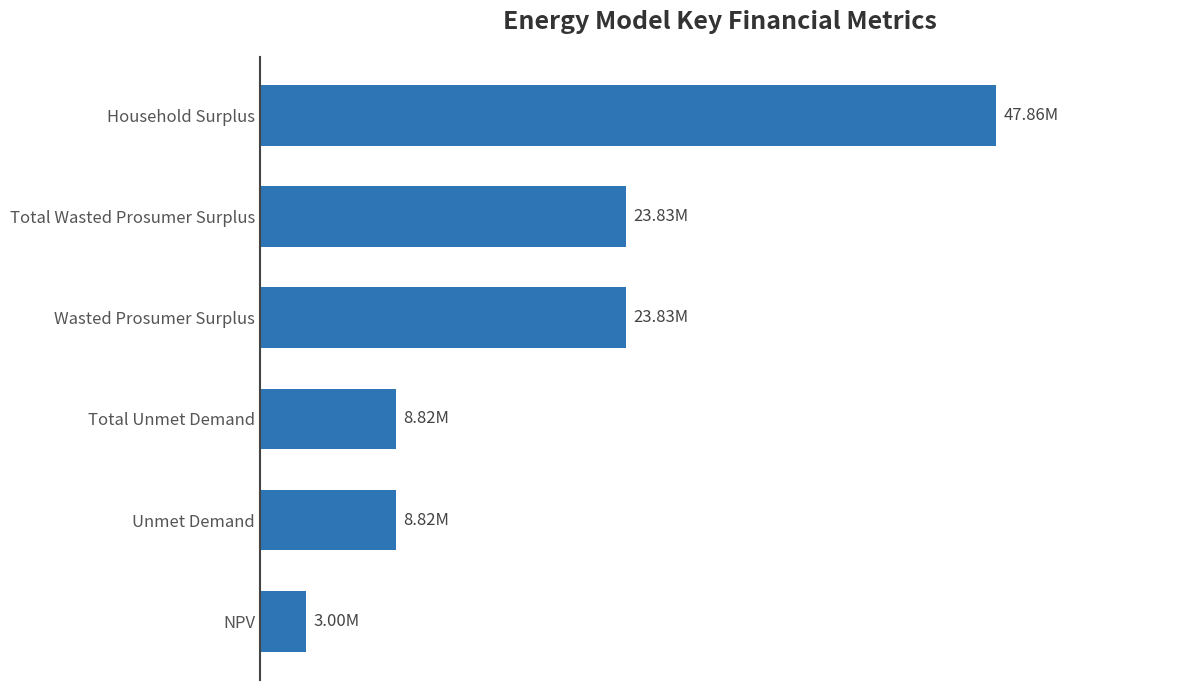

Are the bars horizontal?

Yes